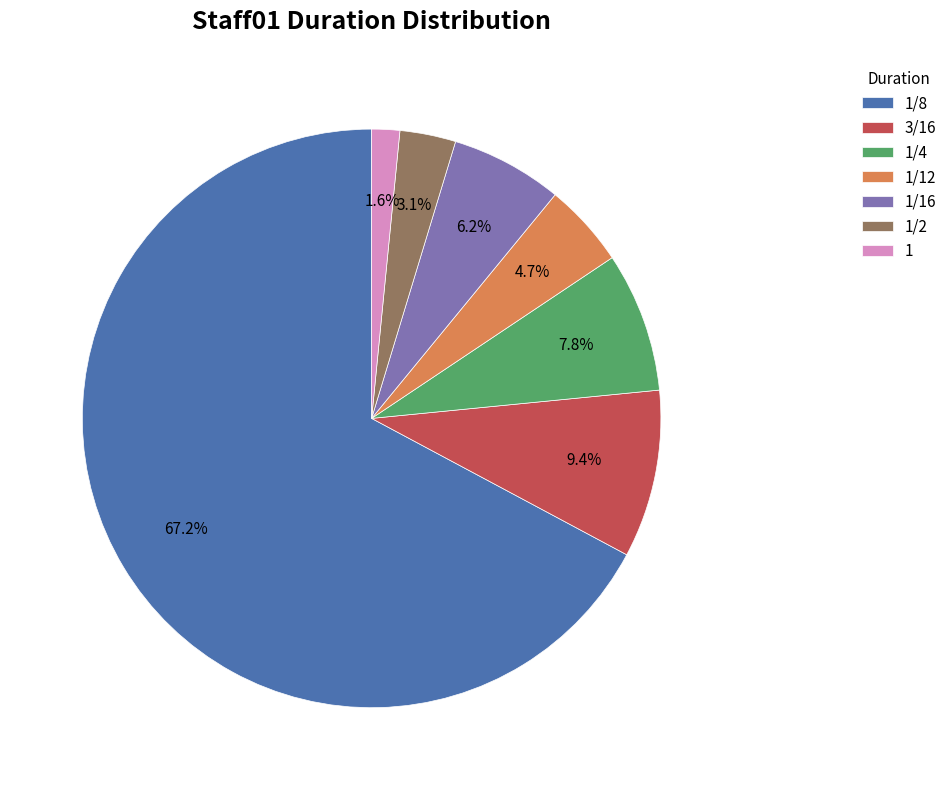

True or false: 1/8 accounts for 67% of the total.

True